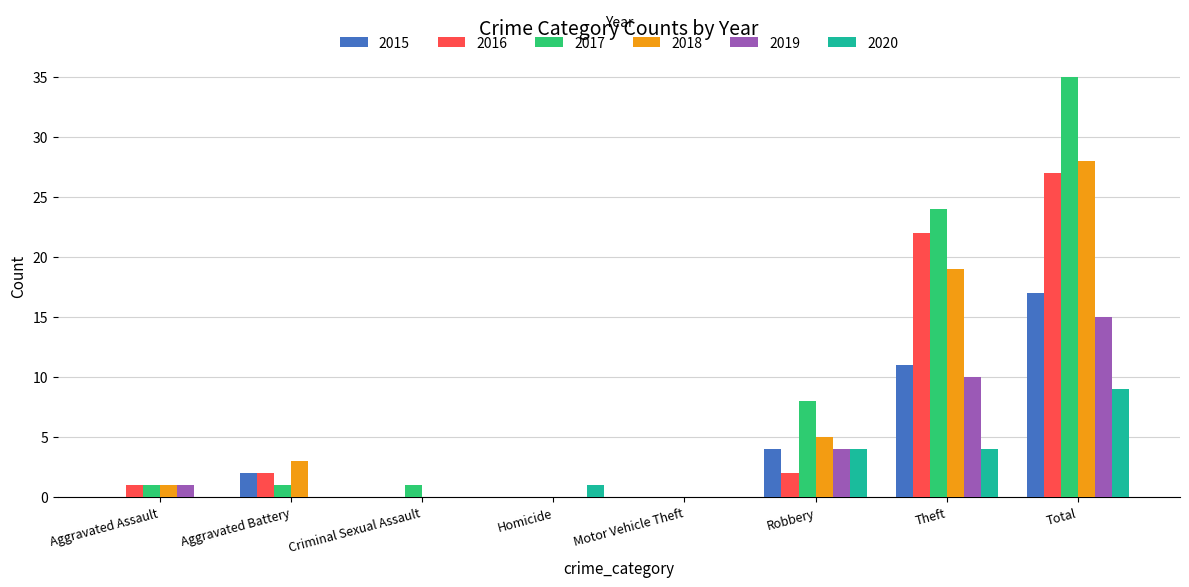

Which series has the largest range (max minus min)?

2017